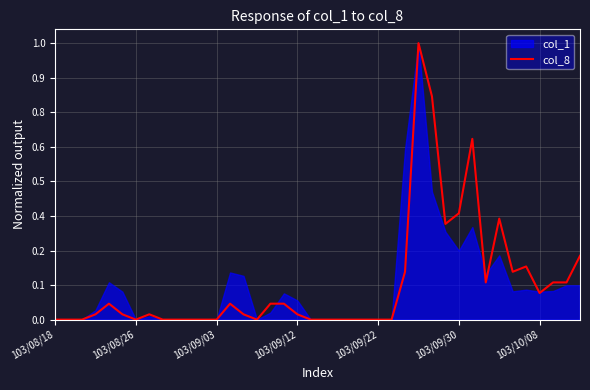

Which category has the highest value across all series?

27